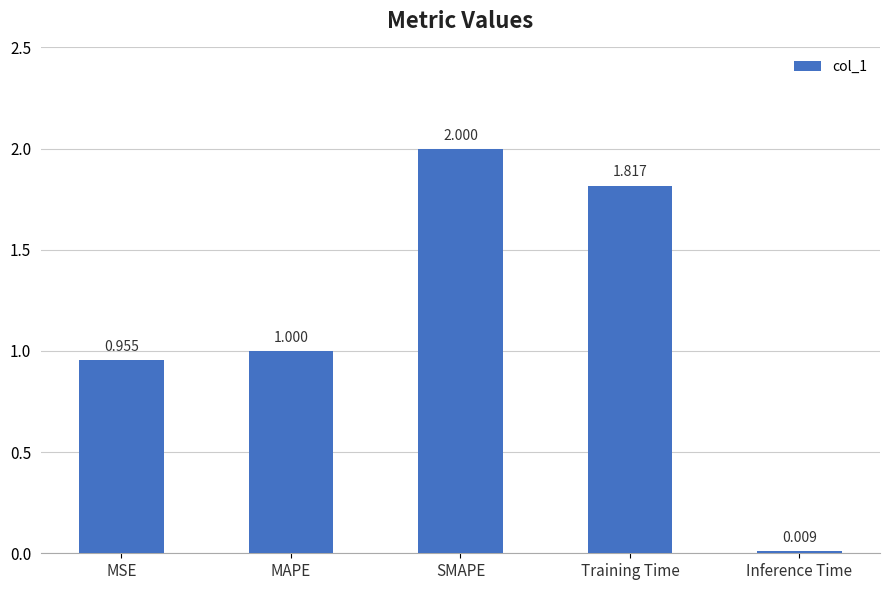

What position from the right is Training Time?

2